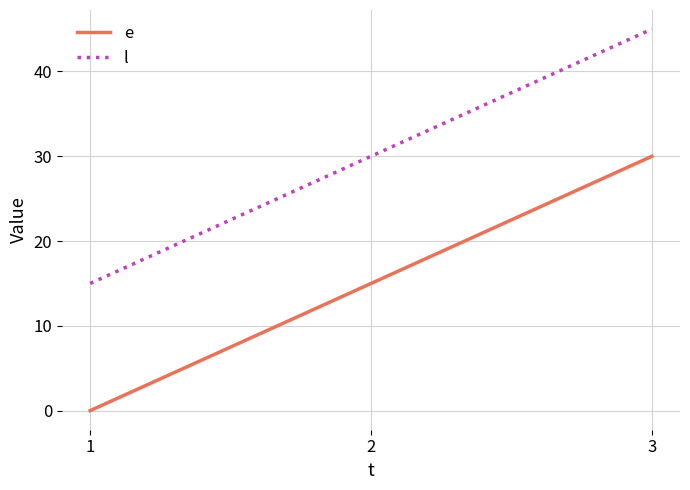

At 1, list the series in order from smallest to largest.

e, l